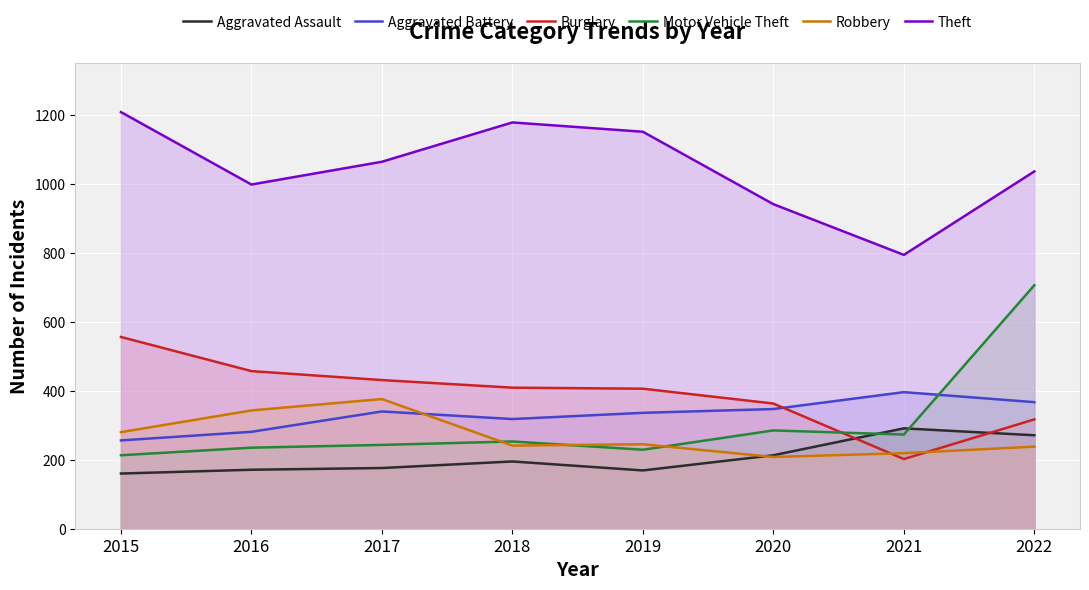

True or false: Burglary and Theft cross at least once.

False